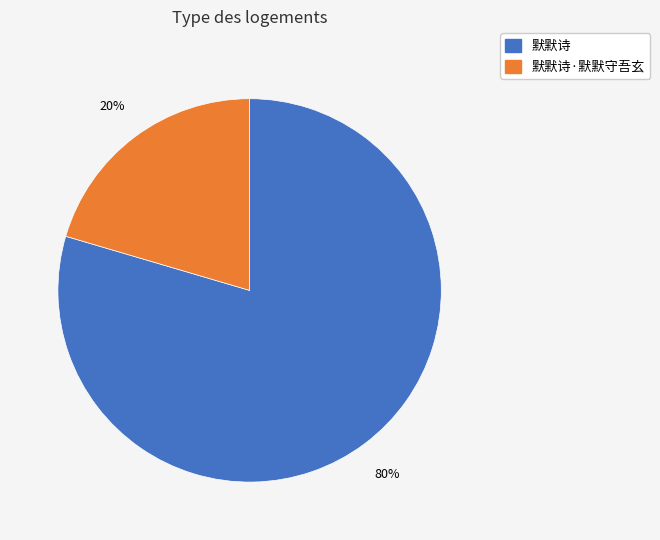

How many segments does this pie chart have?

2